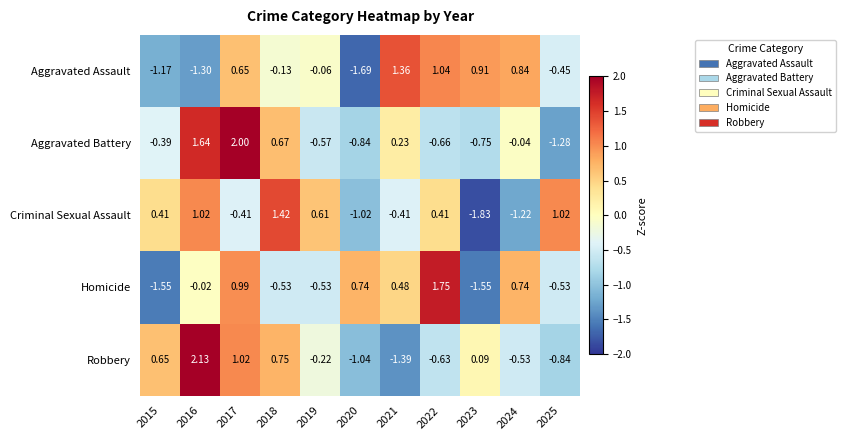

Rank the series by their maximum value, from lowest to highest.

Aggravated Assault, Criminal Sexual Assault, Homicide, Aggravated Battery, Robbery